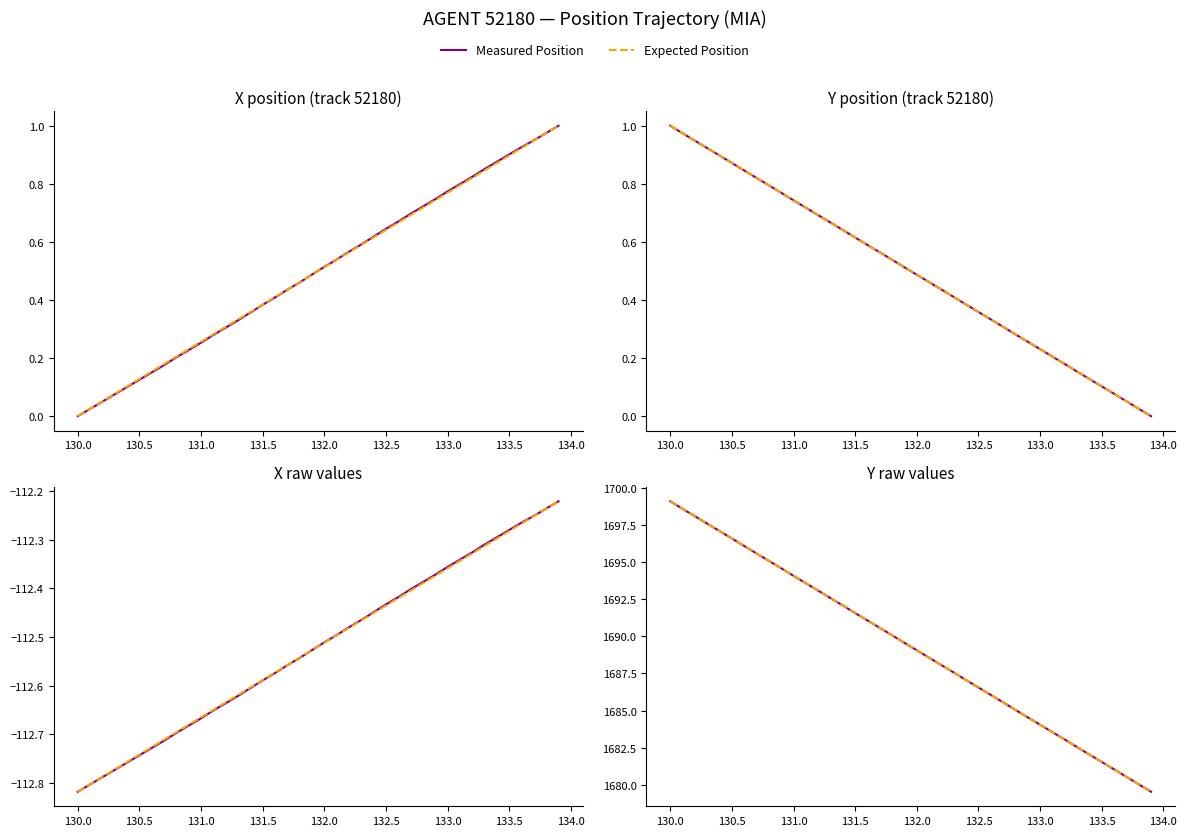

How many intersections are there between Measured Position and Expected Position?

14